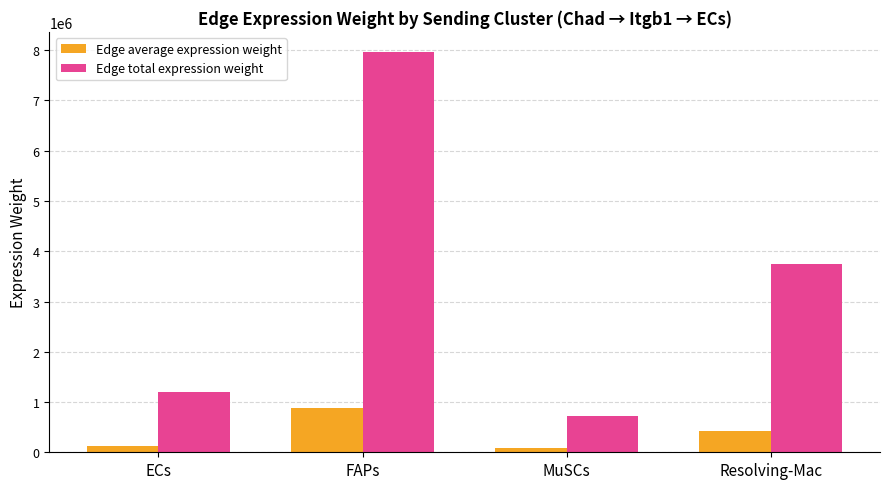

Which category has the highest value in the Edge total expression weight series?

FAPs